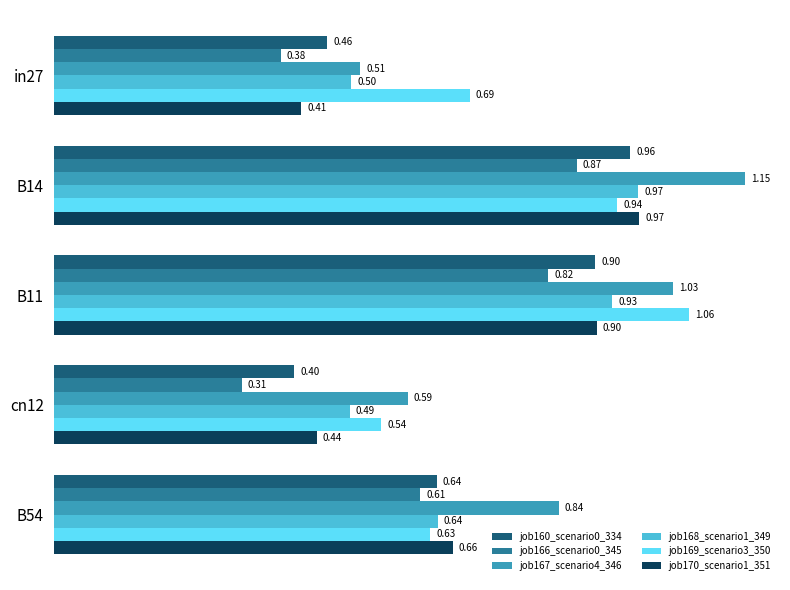

Which series has the largest range (max minus min)?

job167_scenario4_346